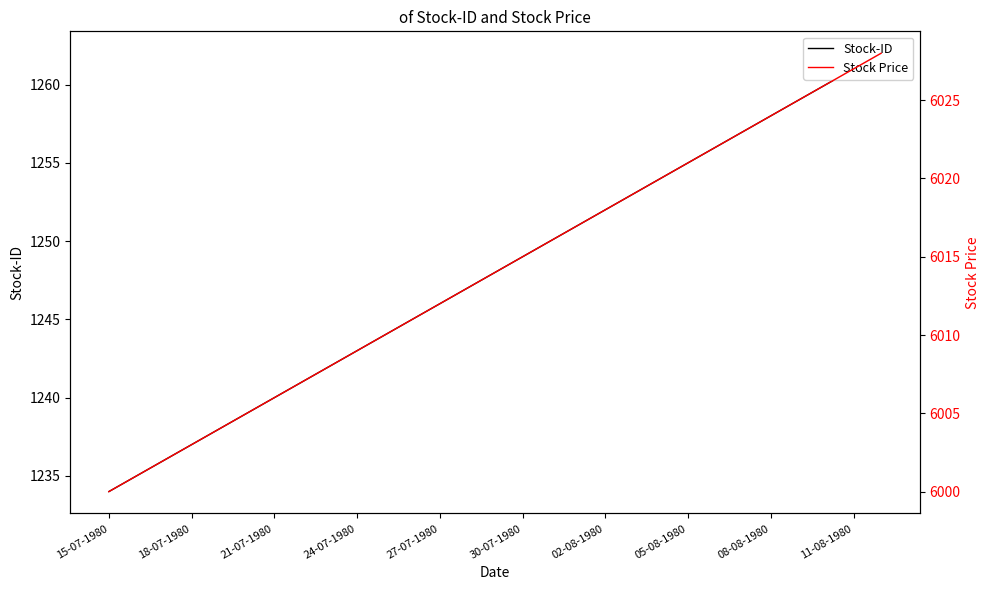

Which series has the largest range (max minus min)?

Stock-ID